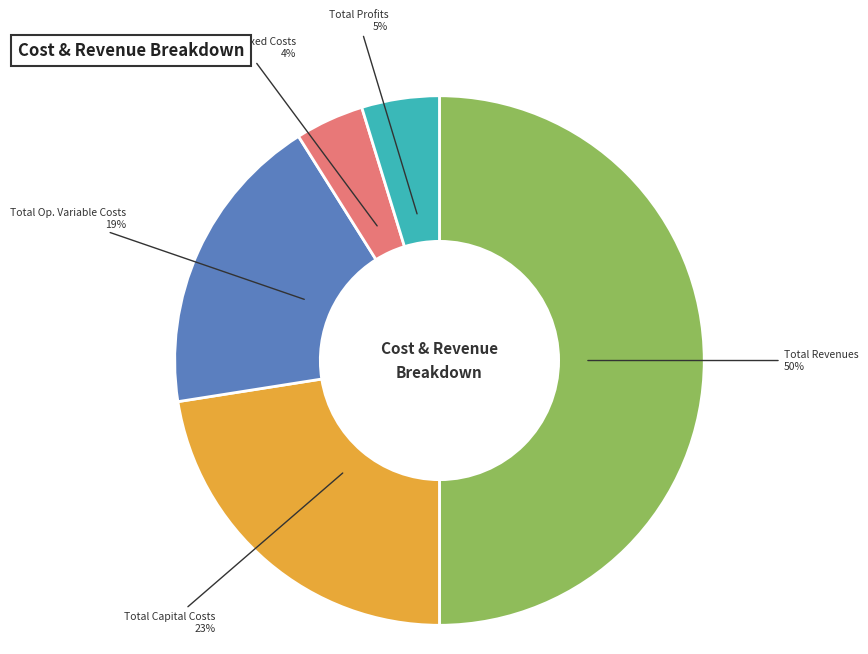

To the nearest percent, what is the difference between the largest and smallest slice percentages?

46%